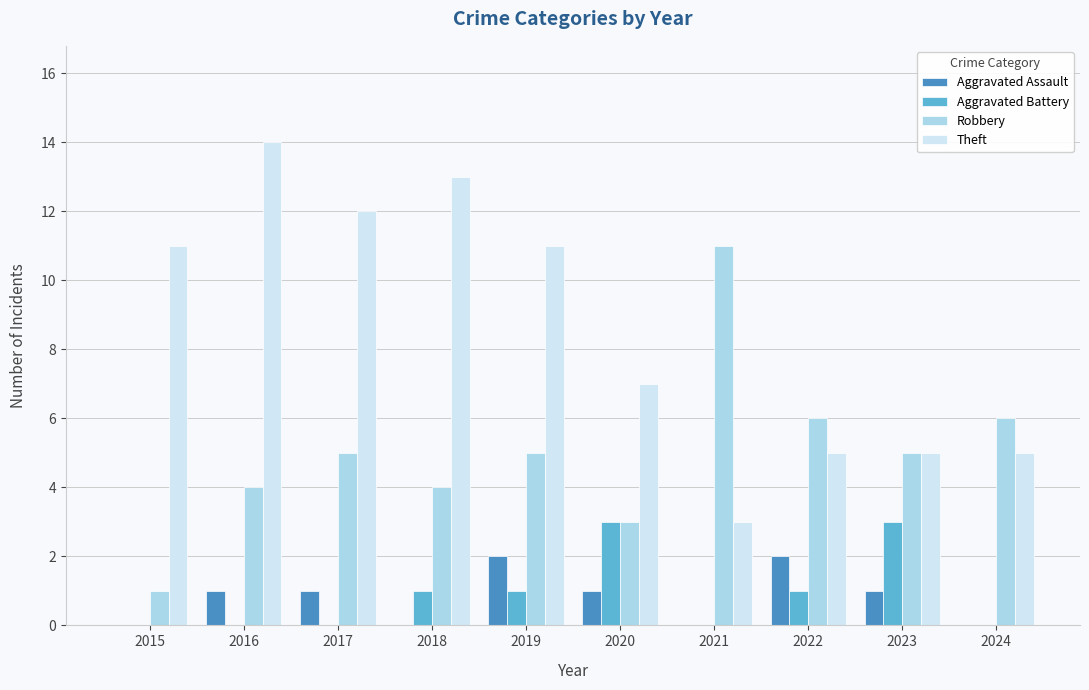

Where is Theft nearest to the value 8?

2020